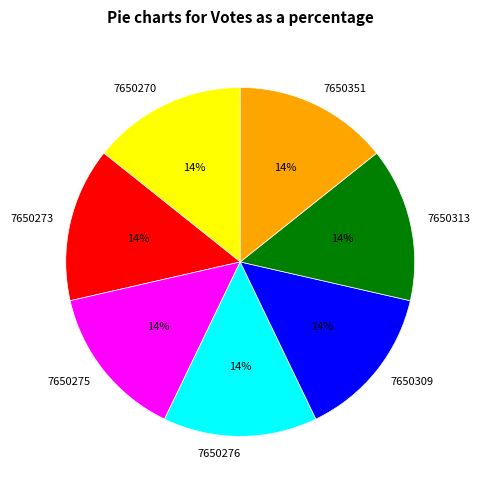

To the nearest percent, what percentage of the pie is 7650351?

14%